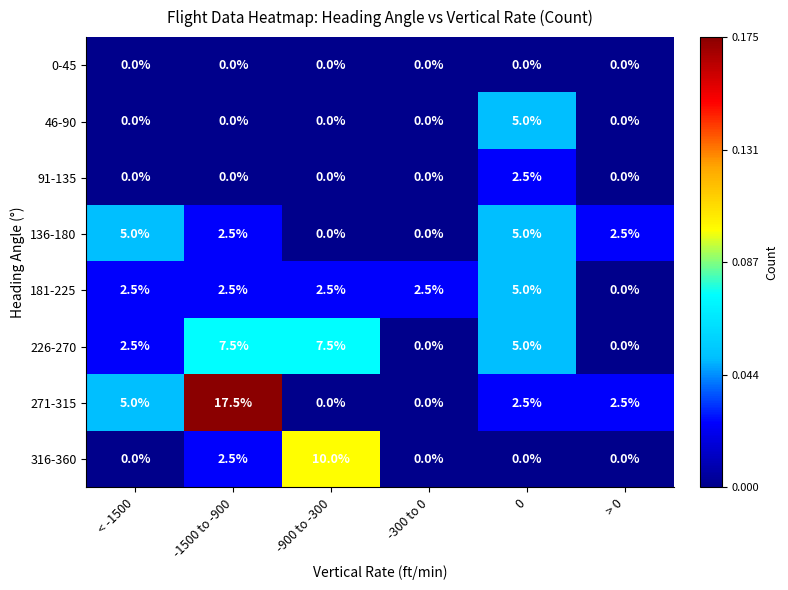

What is the difference between the highest and lowest values at -1500 to -900?

17.5